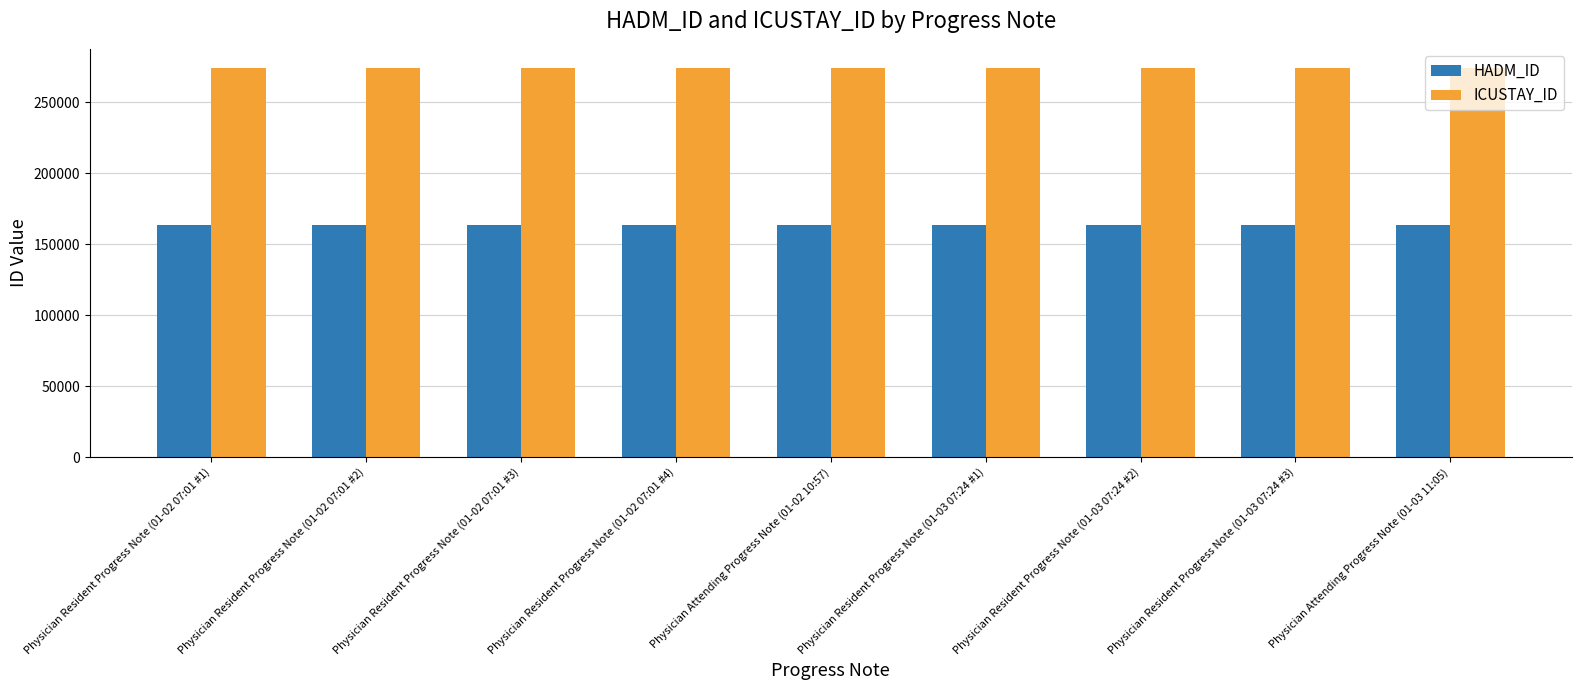

What is the maximum value for ICUSTAY_ID?

273973